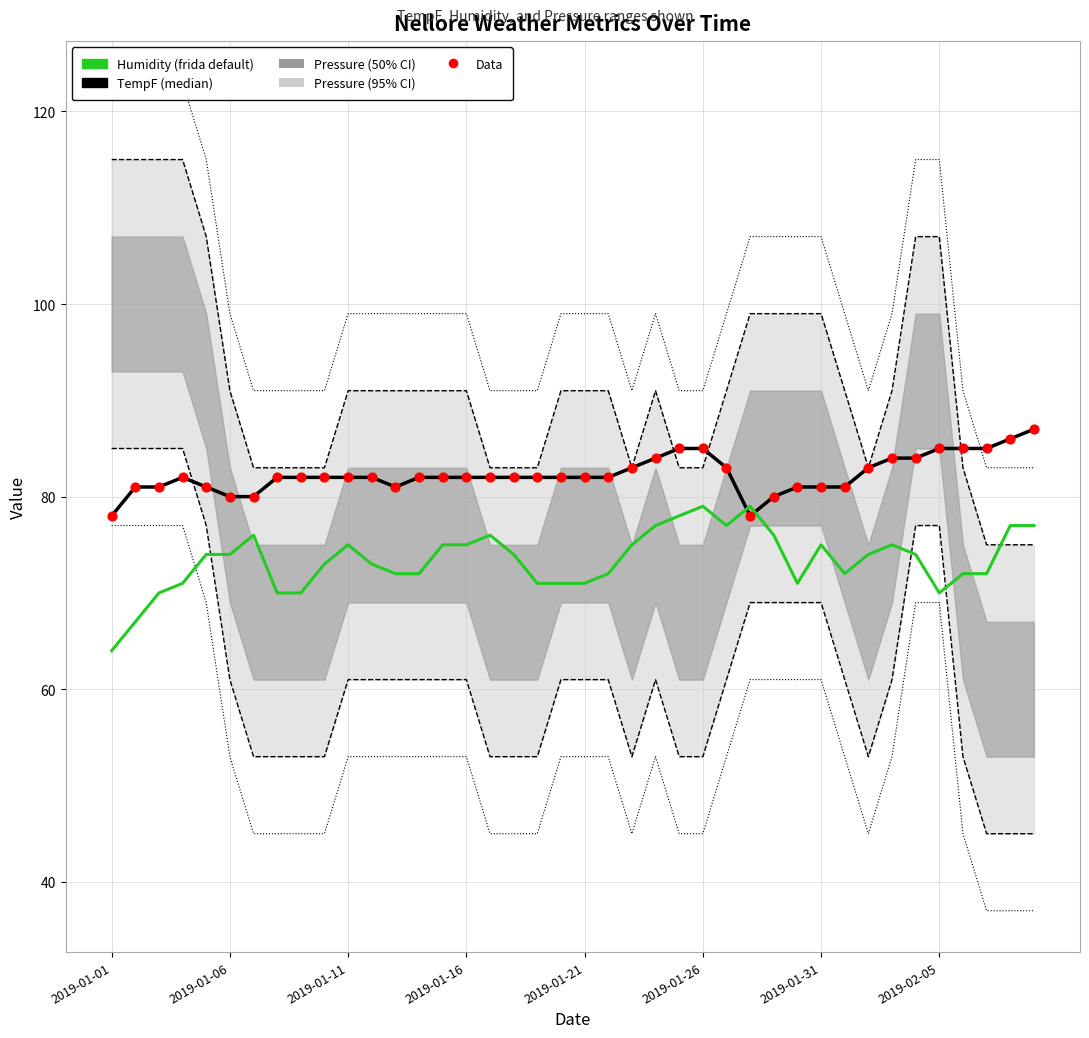

What is the total value across all series at 2019-01-14?

245